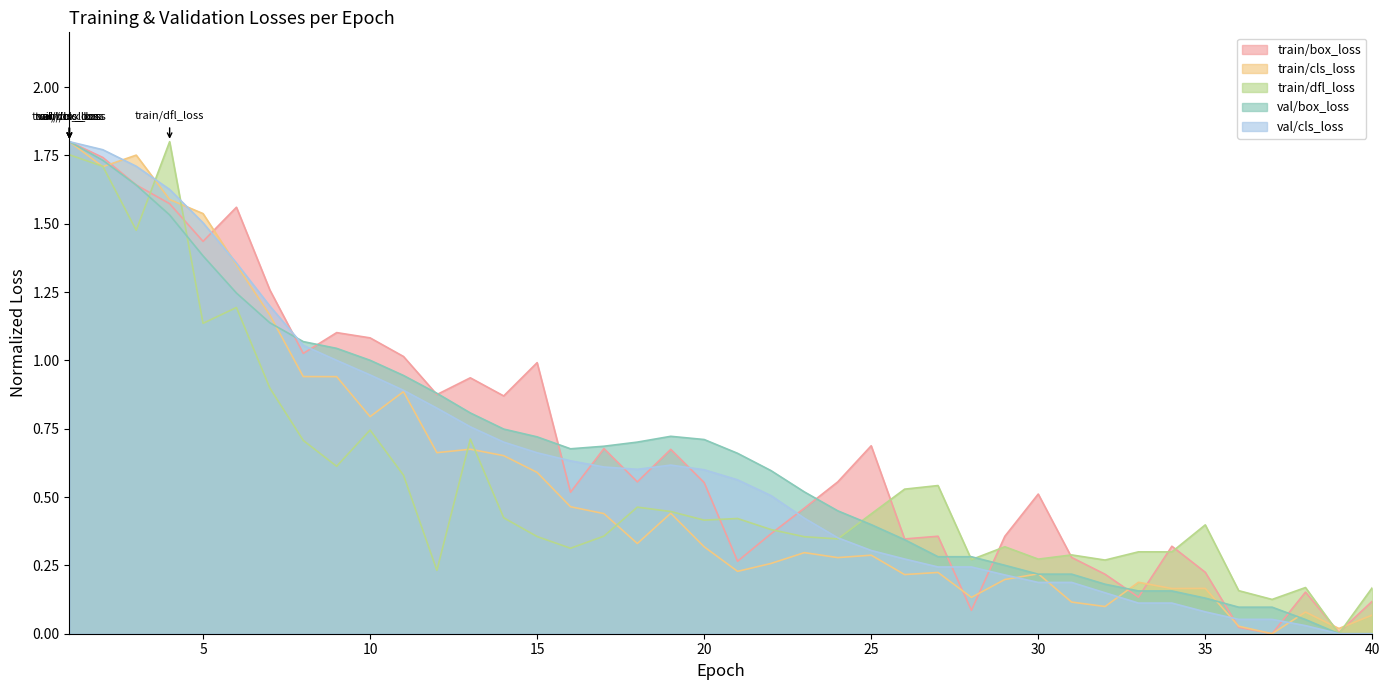

What is the difference between the maximum and second lowest values in the train/box_loss series?

1.8